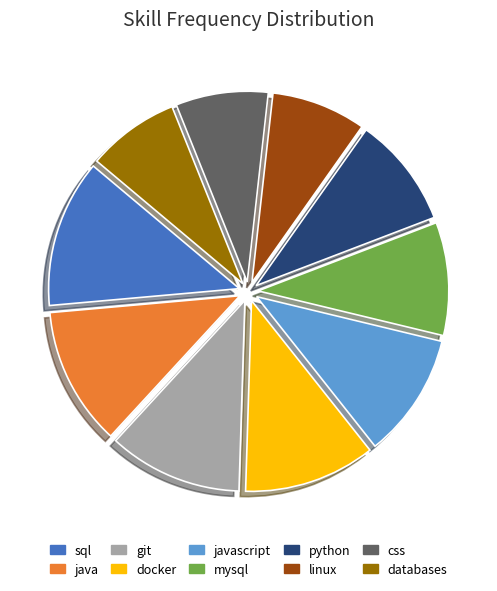

What is the largest slice in the pie chart?

sql